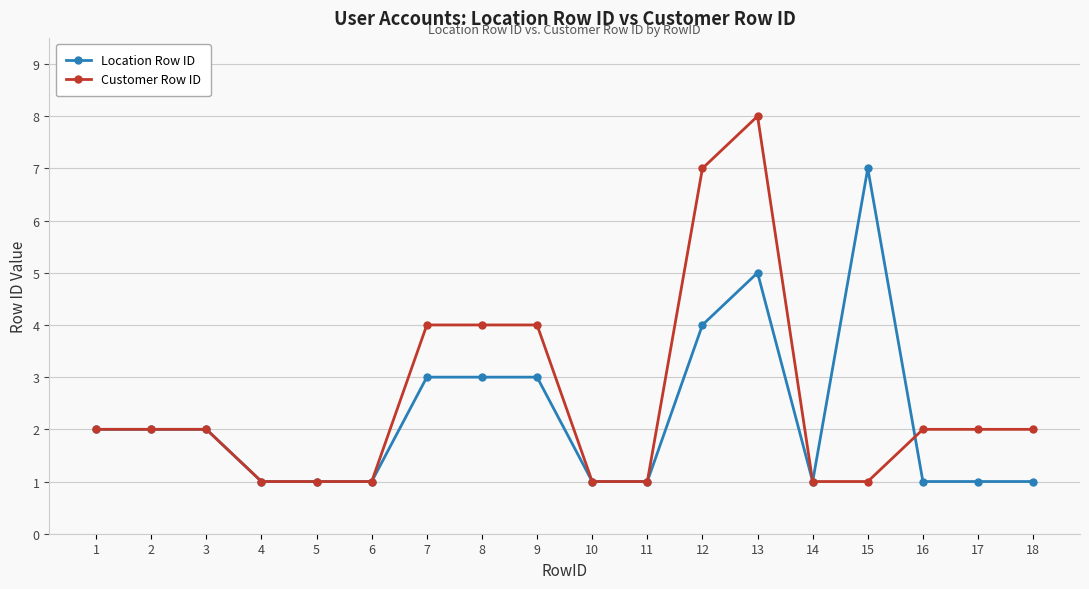

Which series has the widest spread of values?

Customer Row ID